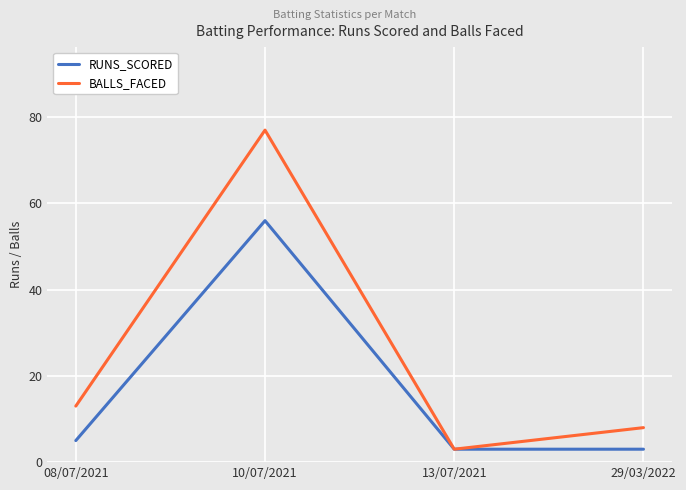

The value of BALLS_FACED at 08/07/2021 is 19. True or false?

False